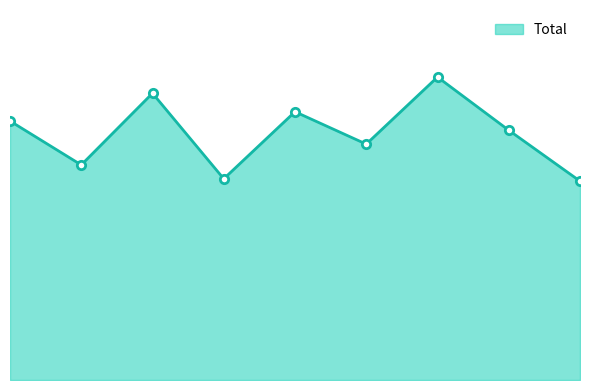

At which category does the data reach its first local valley?

2016